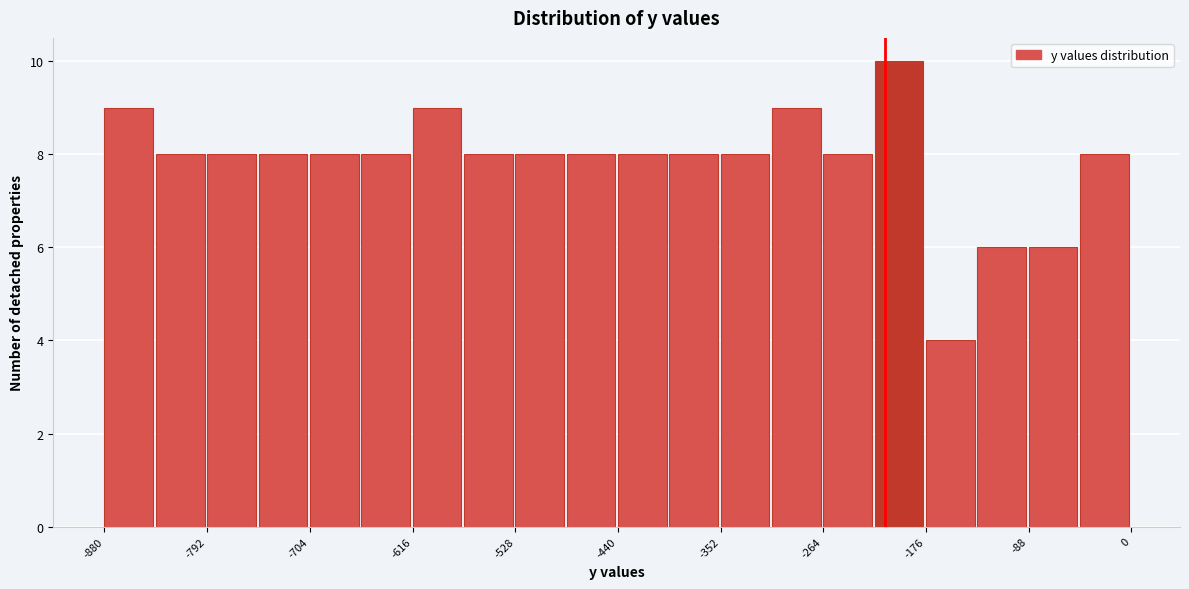

Reading left to right, list every bar in this chart as the range it spans on the x-axis followed by its height. Neither the bar edges nor the heights are printed on the chart, so give them approximately, as read against the axes.

-880 to -840: 9
-840 to -790: 8
-790 to -750: 8
-750 to -700: 8
-700 to -660: 8
-660 to -620: 8
-620 to -570: 9
-570 to -530: 8
-530 to -480: 8
-480 to -440: 8
-440 to -400: 8
-400 to -350: 8
-350 to -310: 8
-310 to -260: 9
-260 to -220: 8
-220 to -180: 10
-180 to -130: 4
-130 to -90: 6
-90 to -40: 6
-40 to 0: 8